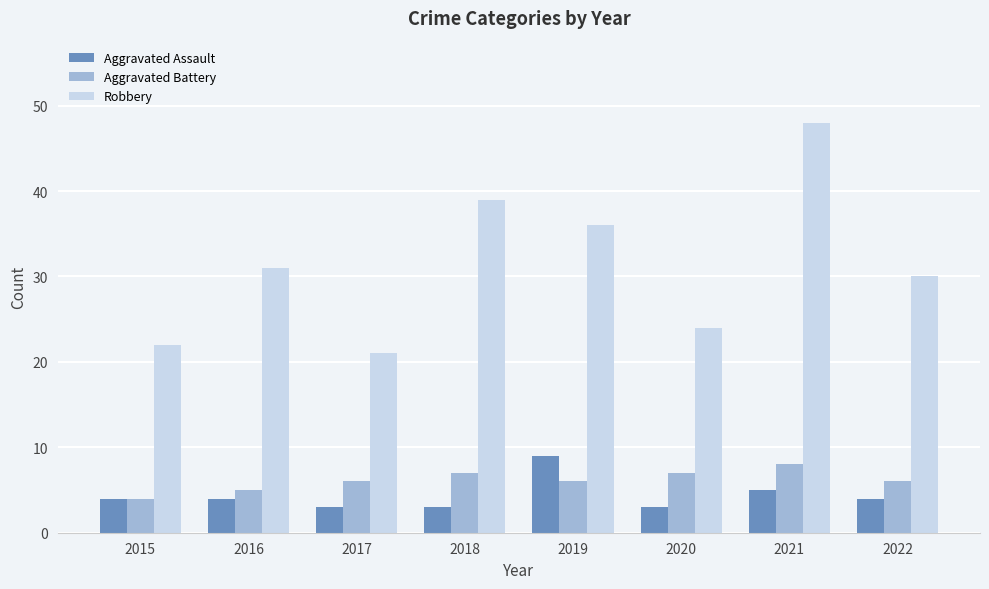

How many bars are there in each group?

3